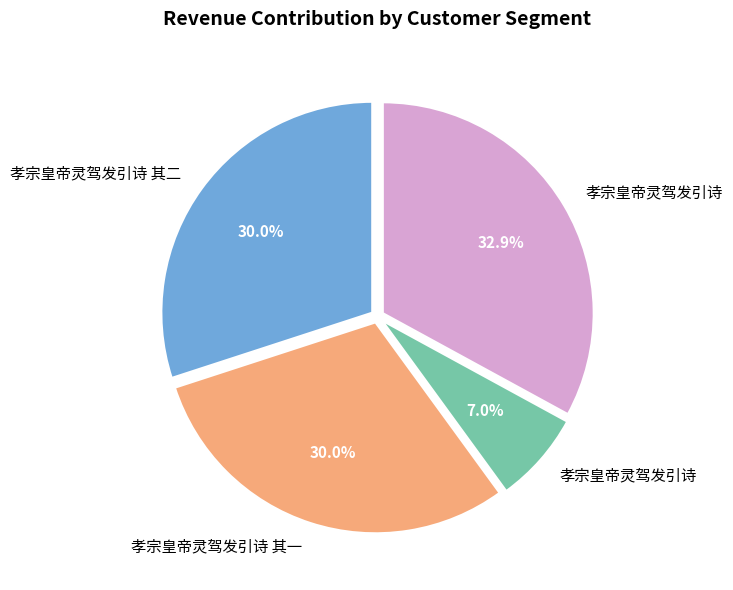

Is there a majority slice in this chart?

No